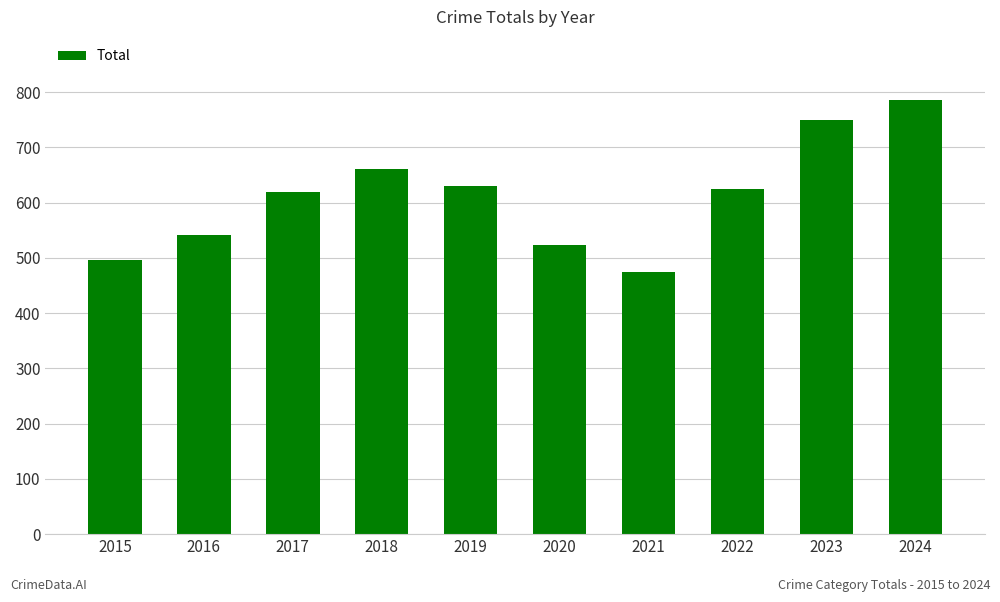

Reading right to left, extract all data points from this chart.

785	750	624	474	524	630	661	620	542	497